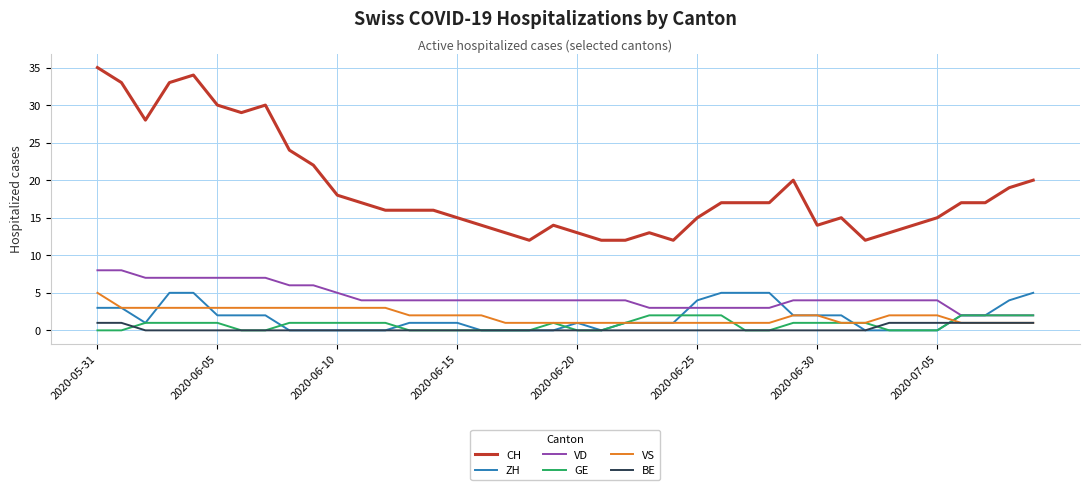

Which series has the widest spread of values?

CH